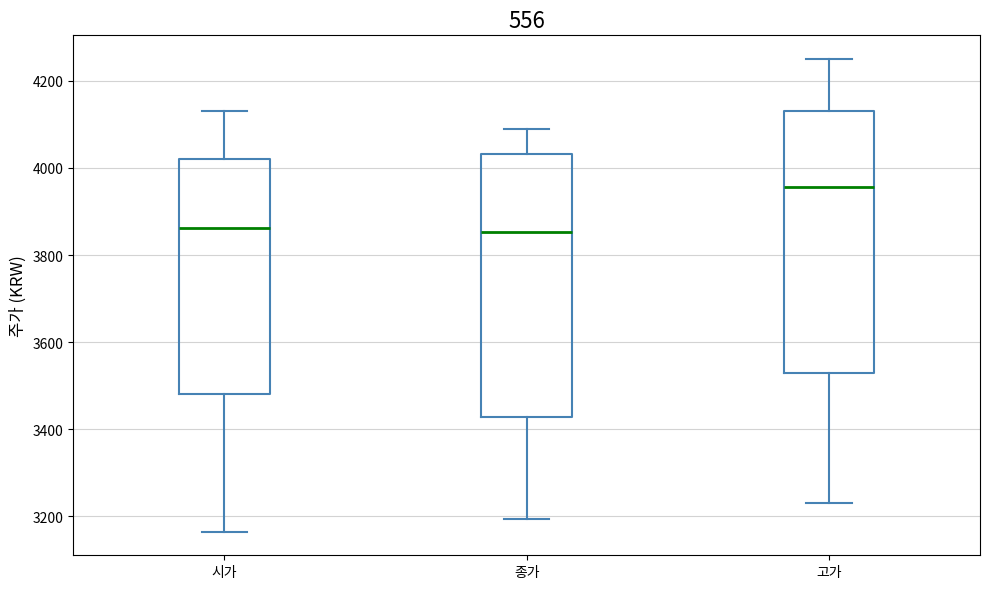

Reading left to right, read every box against the y-axis: the position of its median line, the range the box covers, and the ends of its whiskers. The values are not printed on the chart, so give them approximately, as read against the axis.

시가: median 3860, box 3480 to 4020, whiskers 3160 to 4140
종가: median 3860, box 3420 to 4040, whiskers 3200 to 4100
고가: median 3960, box 3520 to 4140, whiskers 3240 to 4260